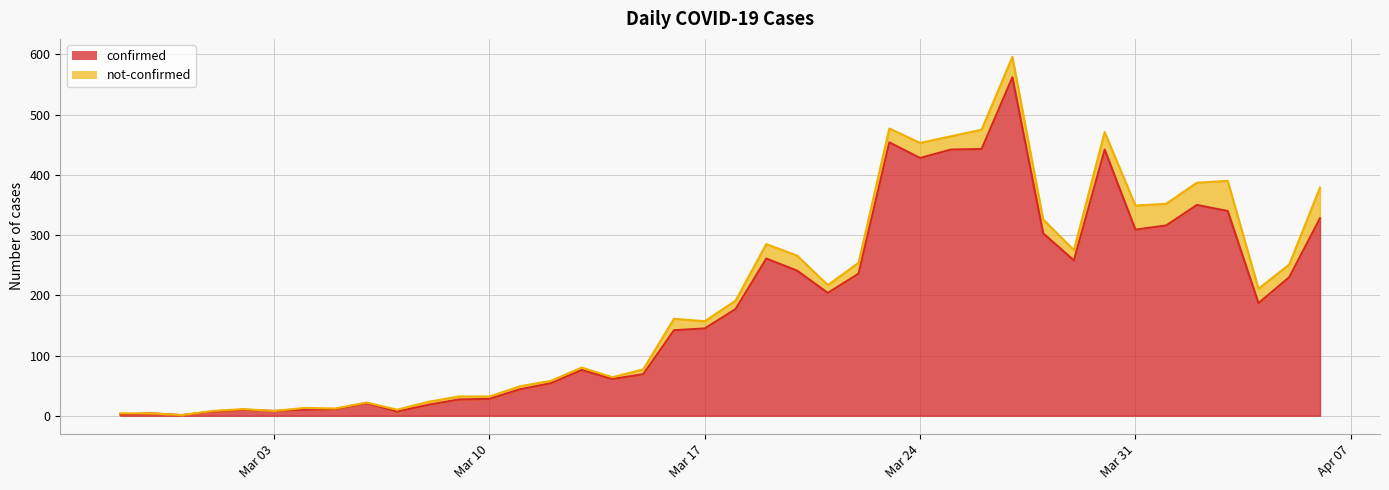

How many data points are less than 177?

20